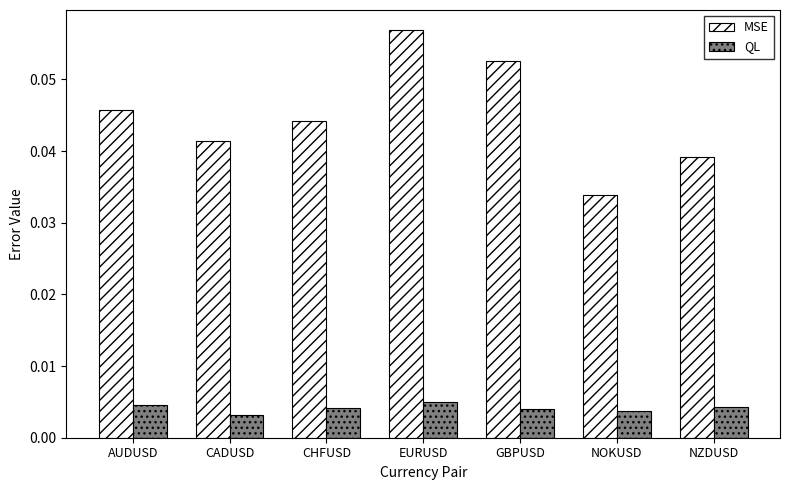

Between NOKUSD and NZDUSD, which series saw the biggest shift?

MSE